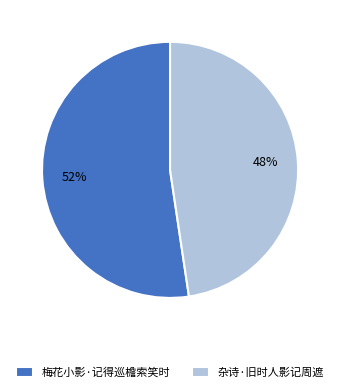

To the nearest percent, what is the average slice percentage?

50%